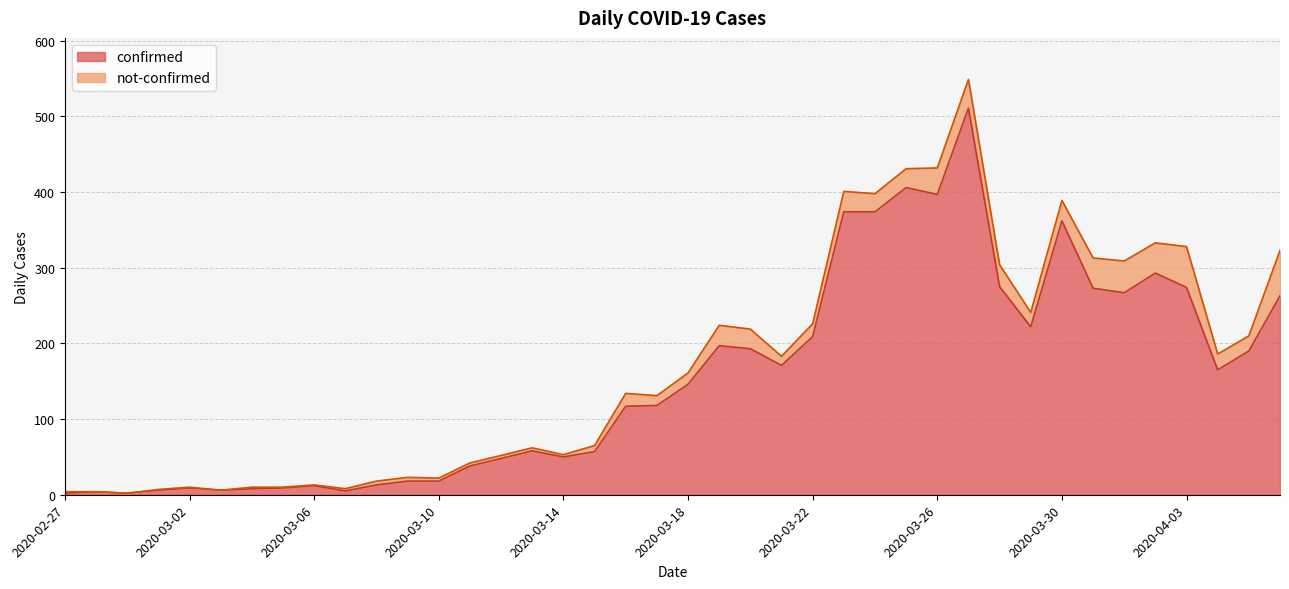

At which category does the chart reach its minimum across all series?

2020-02-27